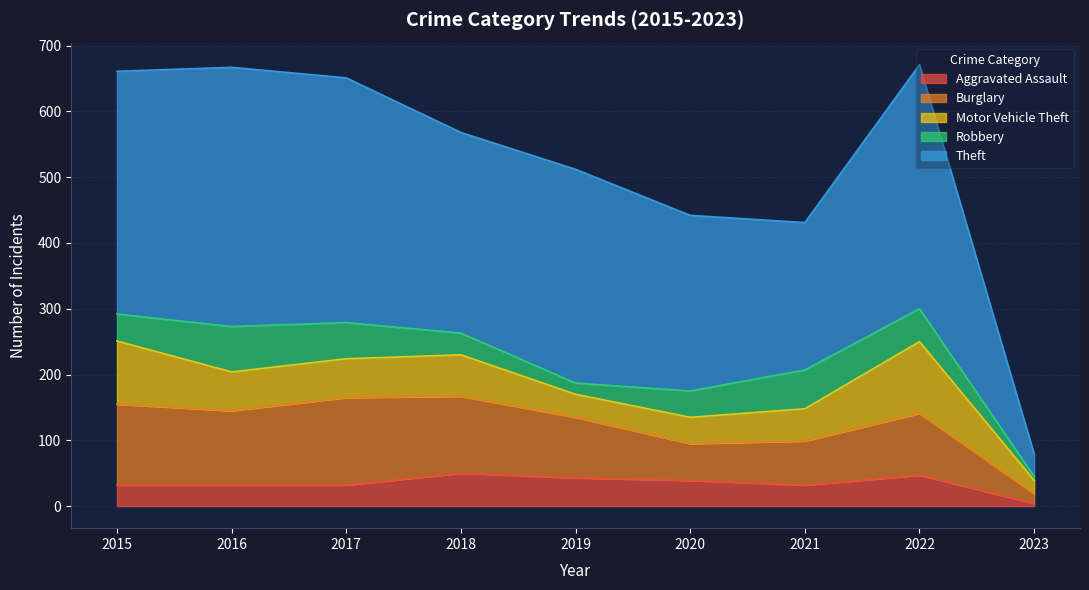

What is the minimum value for Motor Vehicle Theft?

20